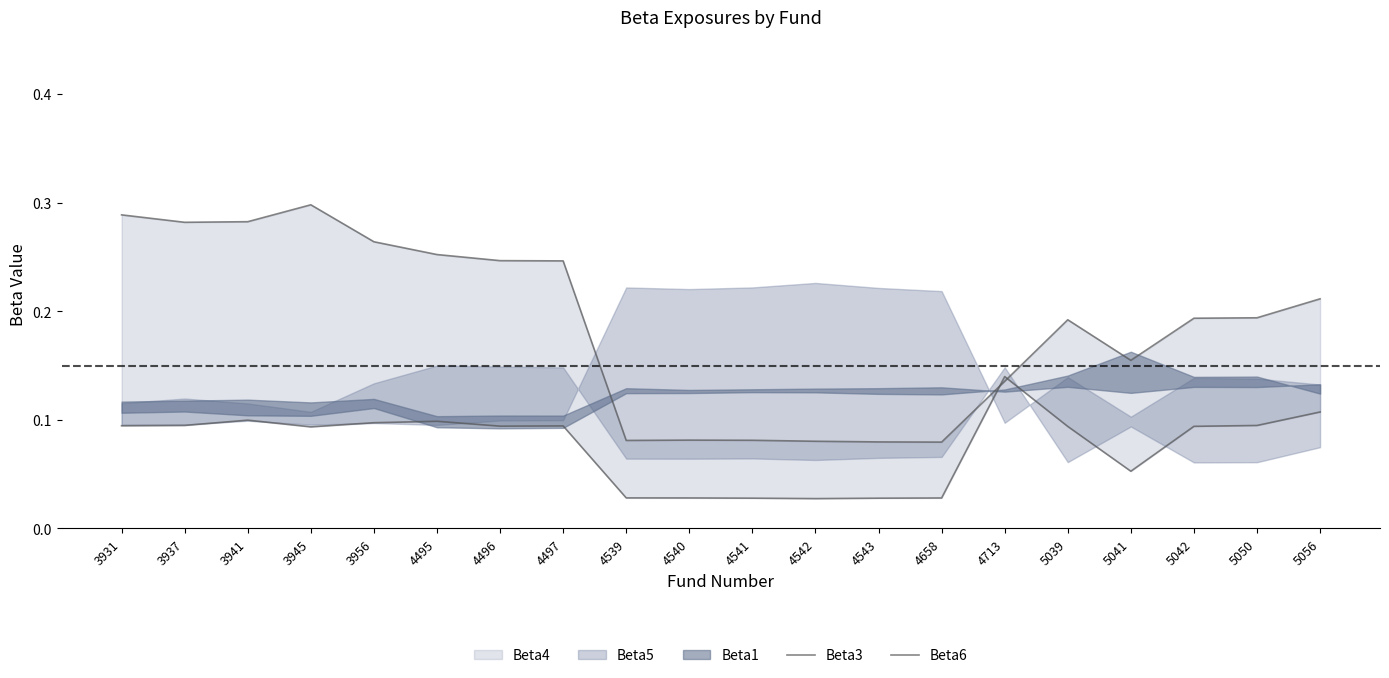

Does the chart have visible grid lines?

No